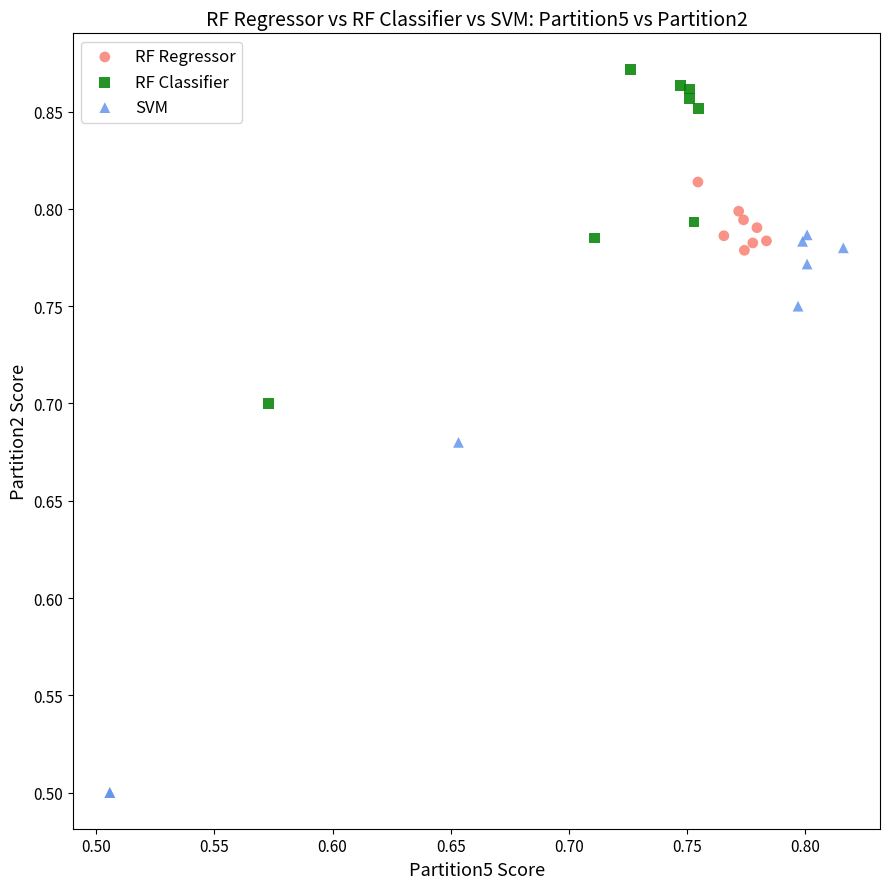

Which series contains the highest Y value?

RF Classifier